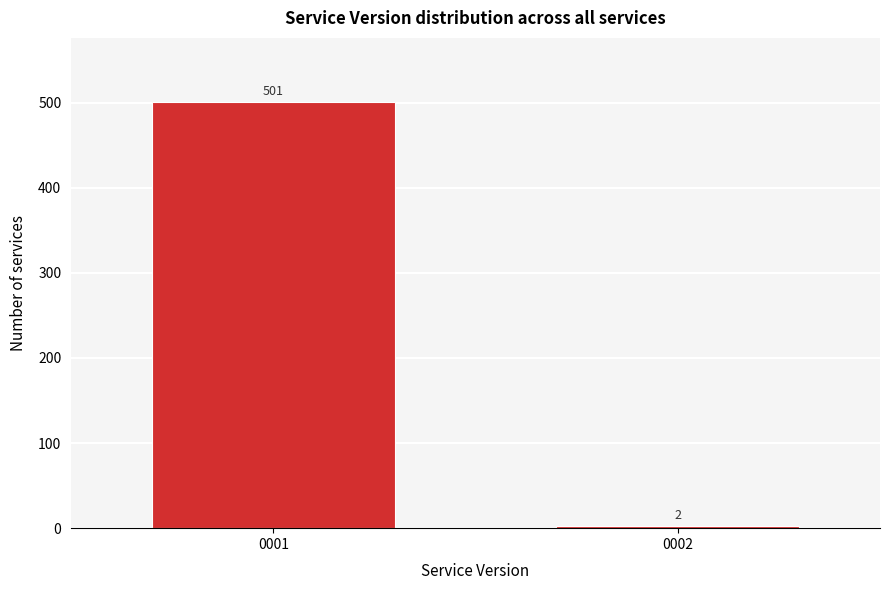

Reading right to left, list all the values displayed in this chart.

2	501